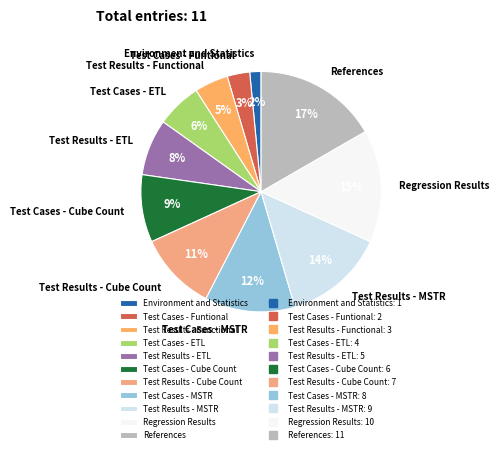

How many slices are in this pie chart?

11